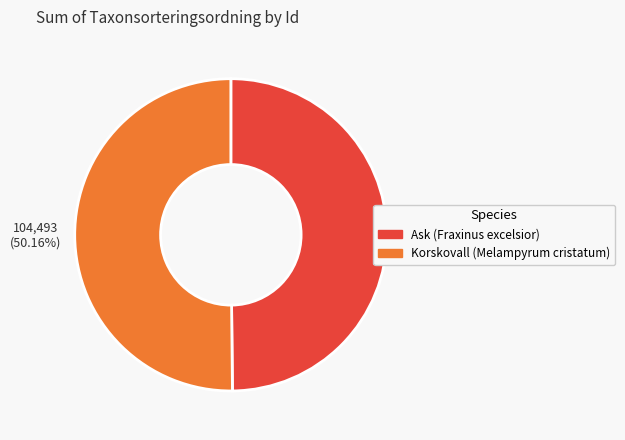

Is there any slice that represents more than half of the pie?

Yes